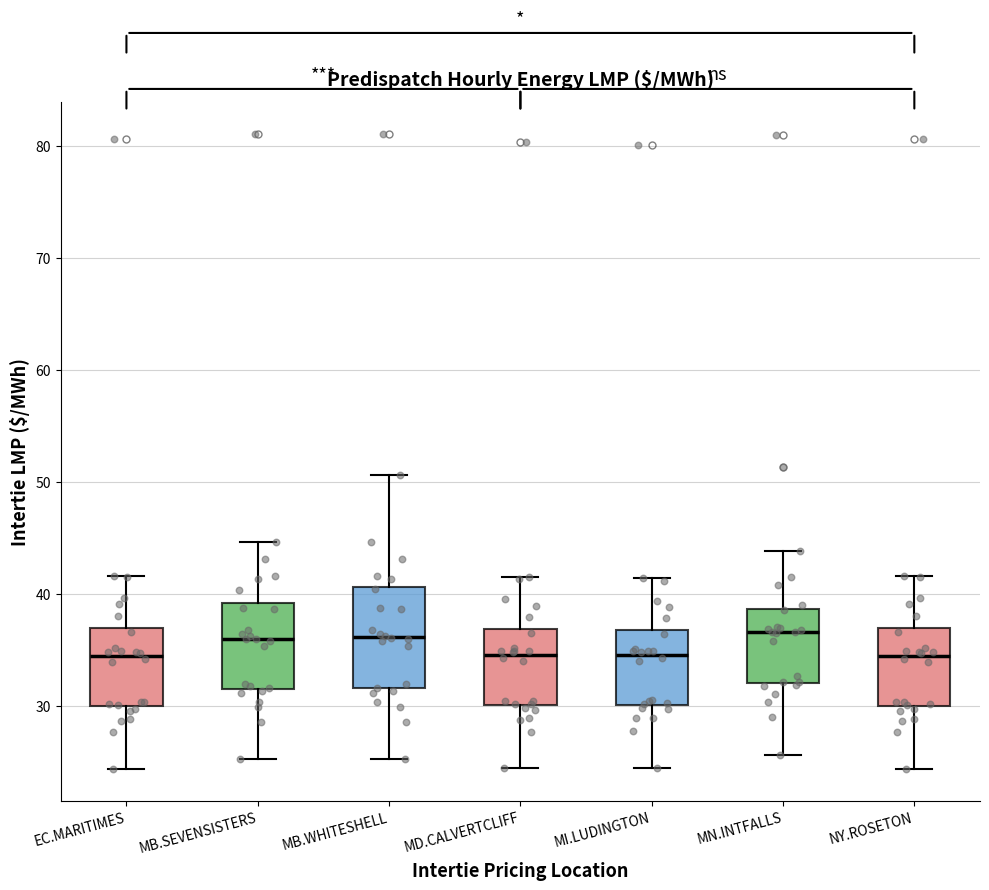

Which box is the tallest, from its lower edge to its upper edge?

MB.WHITESHELL